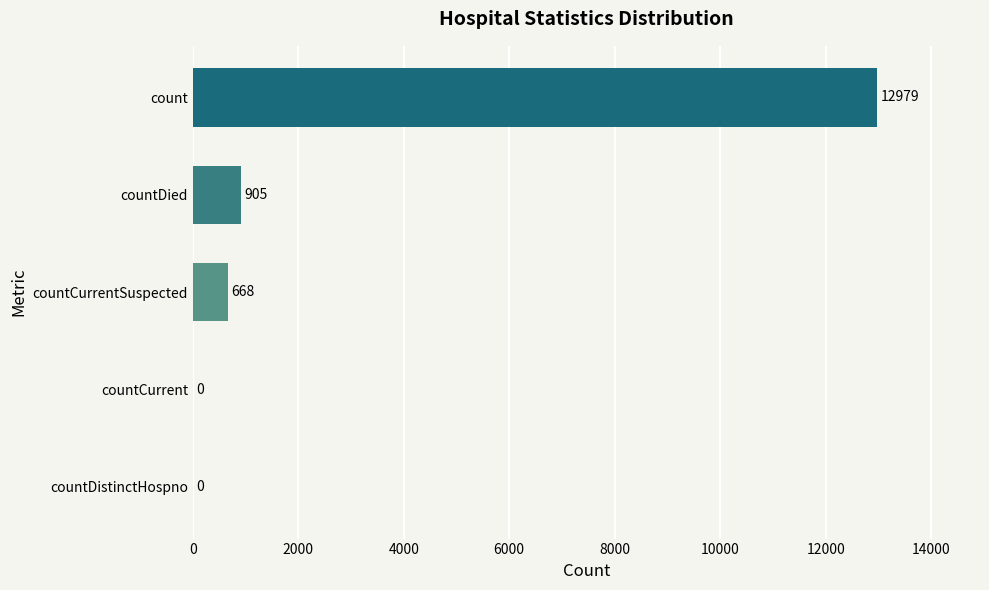

Which label corresponds to the largest value in the chart?

count